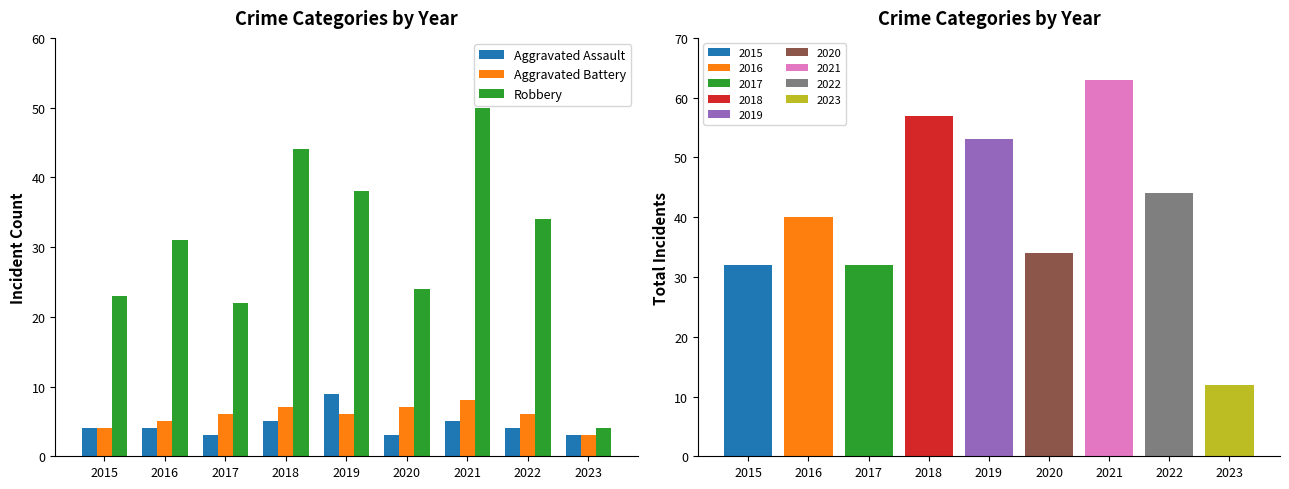

What is the value of the Aggravated Assault bar at the 7th from the left?

5